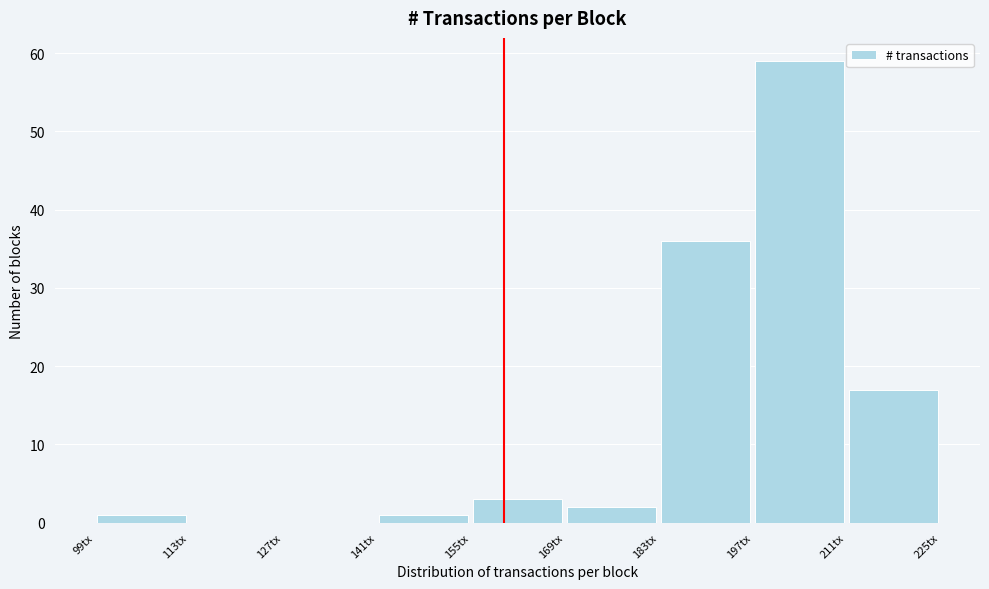

Which range on the x-axis has the tallest bar?

197 to 211